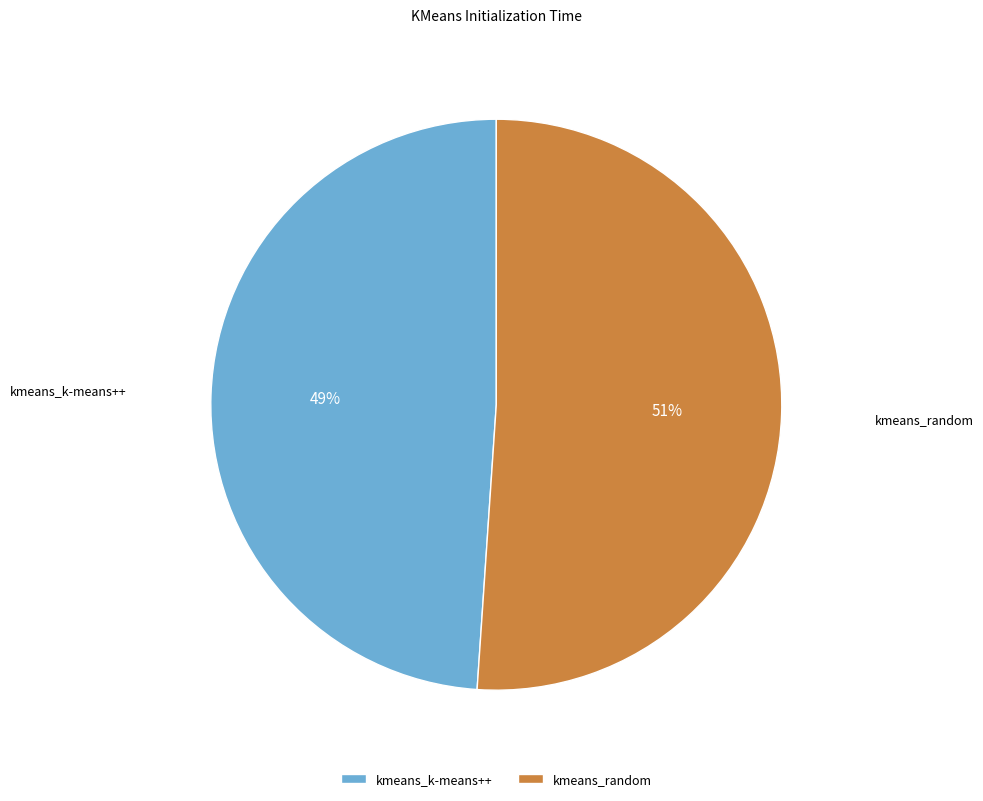

Count the number of slices in the pie.

2